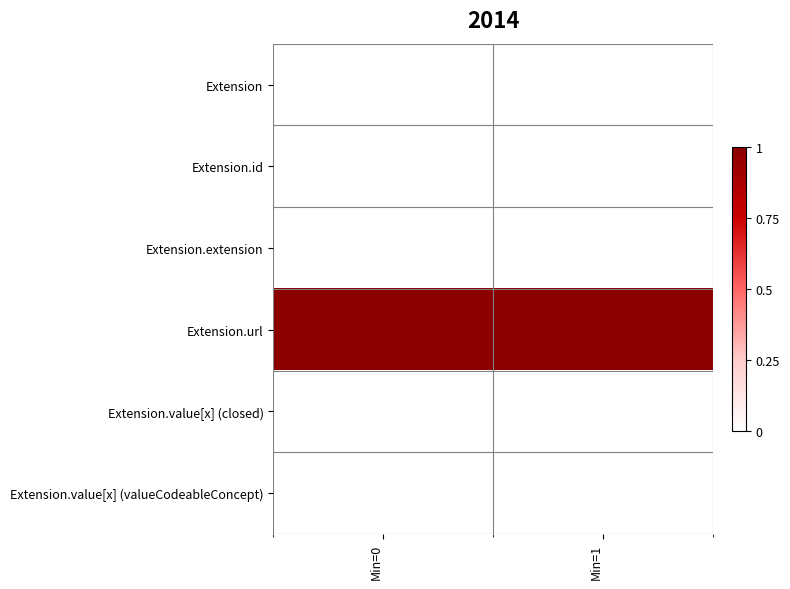

How many series are shown in this chart?

6